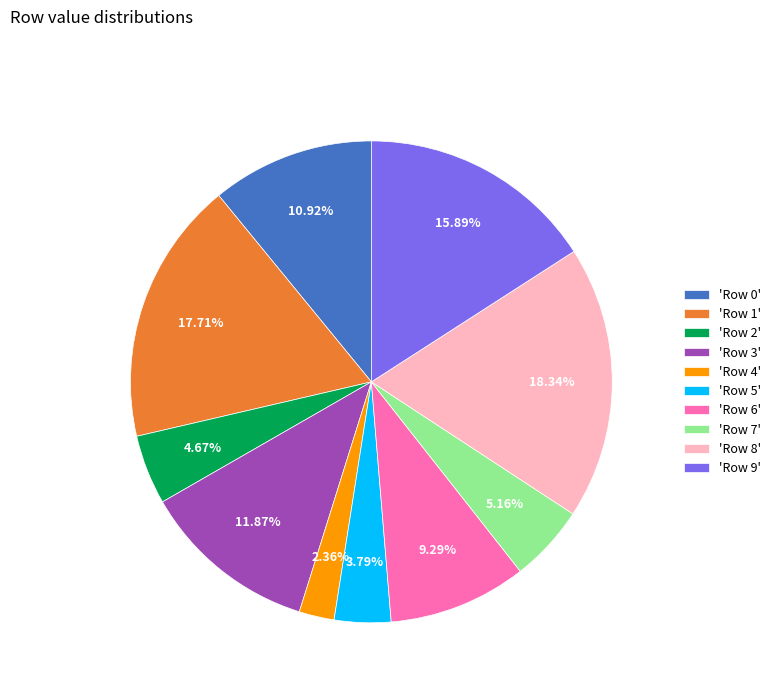

Is there any slice that represents more than half of the pie?

No